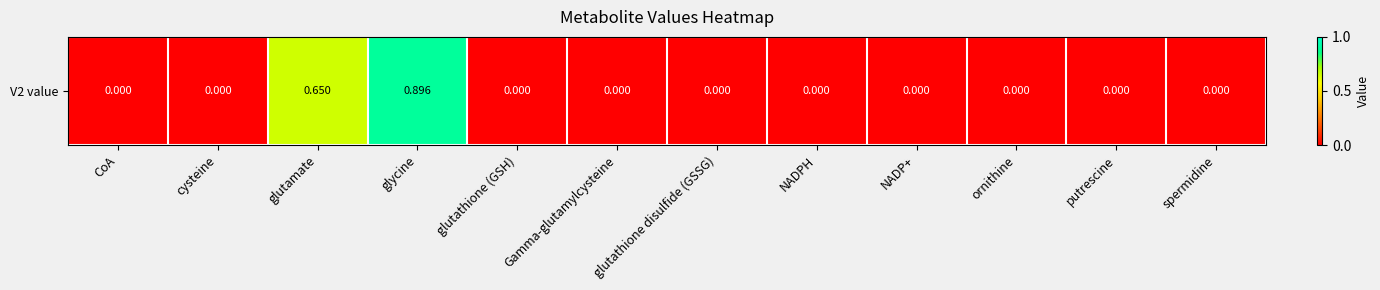

Rank the categories by value from lowest to highest.

CoA, cysteine, glutathione (GSH), Gamma-glutamylcysteine, glutathione disulfide (GSSG), NADPH, NADP+, ornithine, putrescine, spermidine, glutamate, glycine